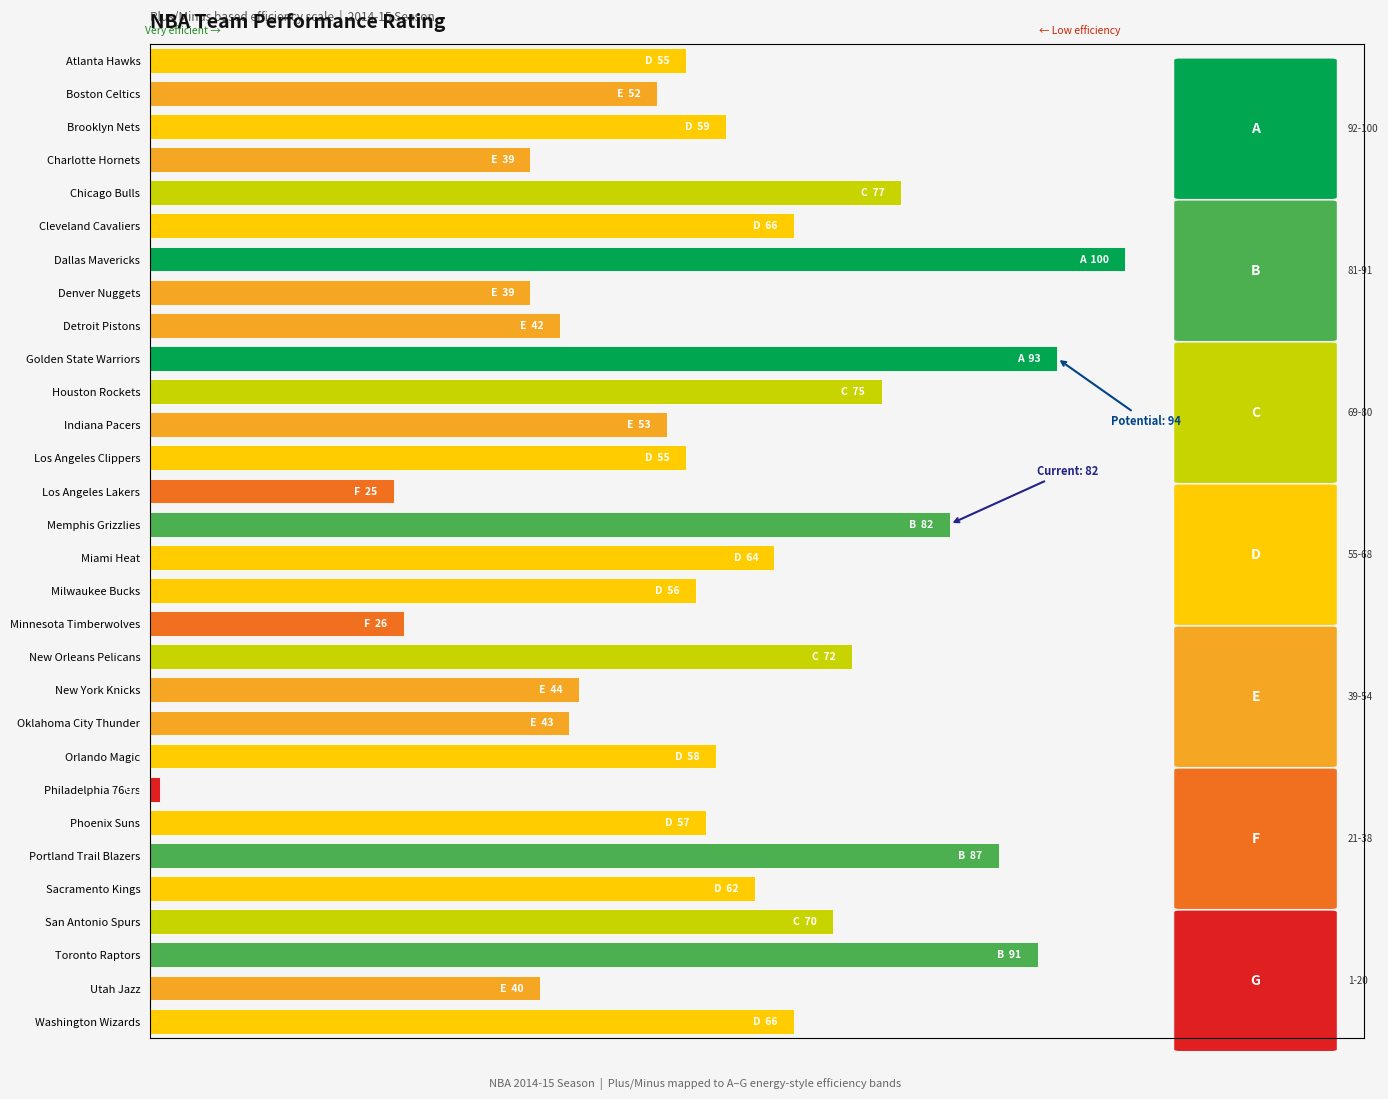

How many series are shown in this chart?

1